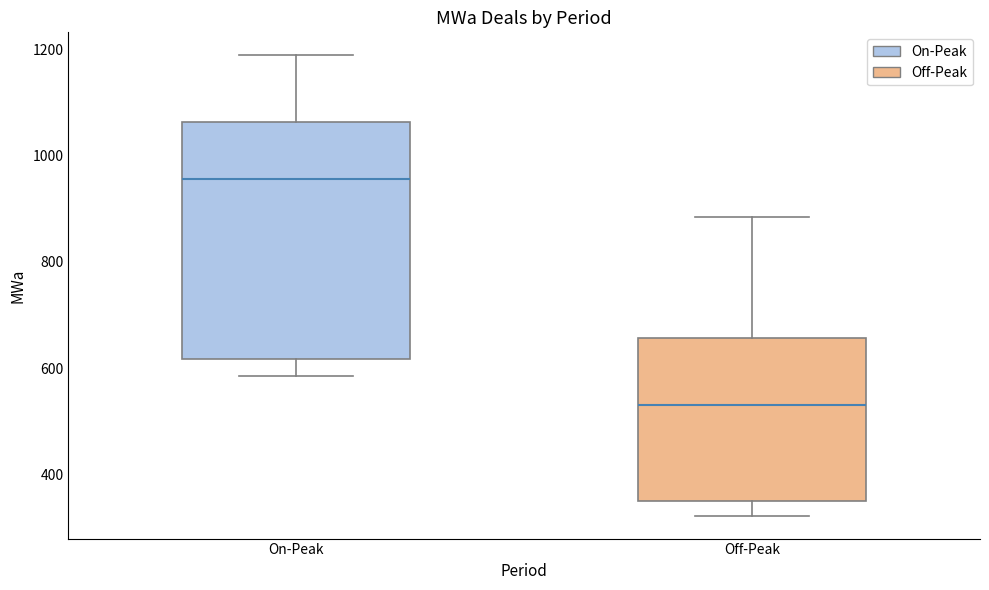

Which box's median line is the highest?

On-Peak